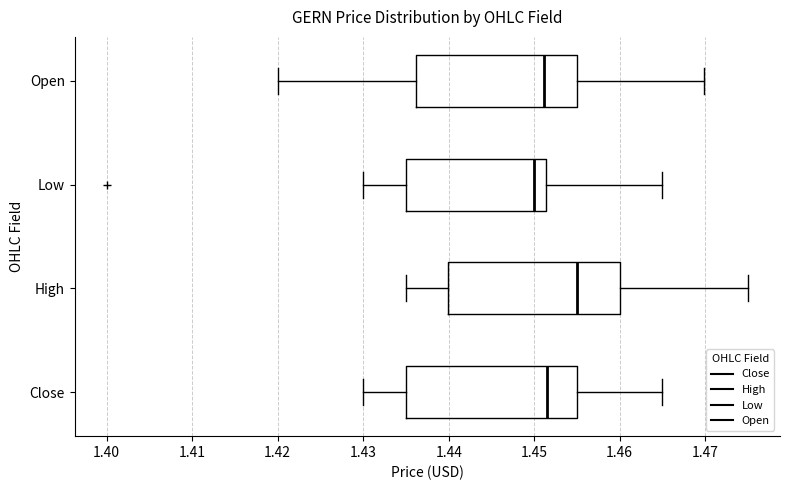

Which box's median line is the furthest to the left?

Low